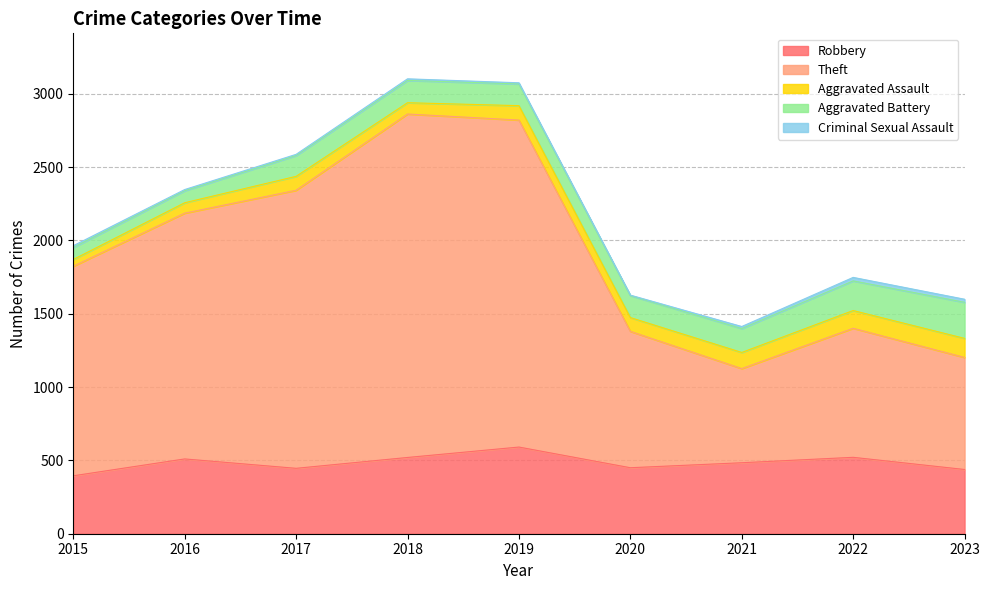

At which category does Theft reach its first local peak?

2018